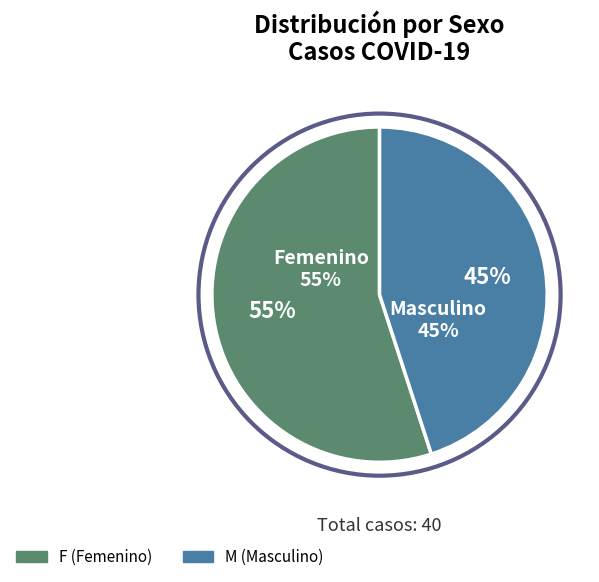

What is the largest slice in the pie chart?

F